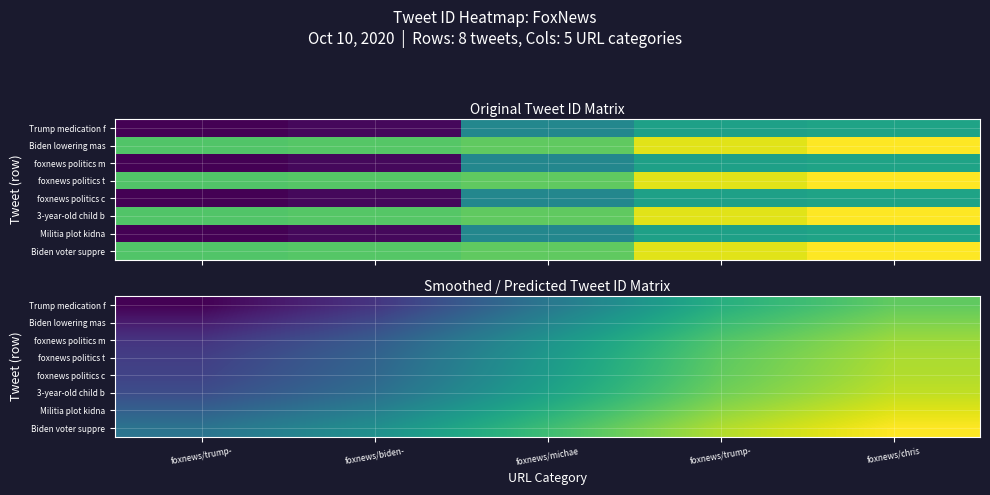

Which series has the widest spread of values?

Trump medication f